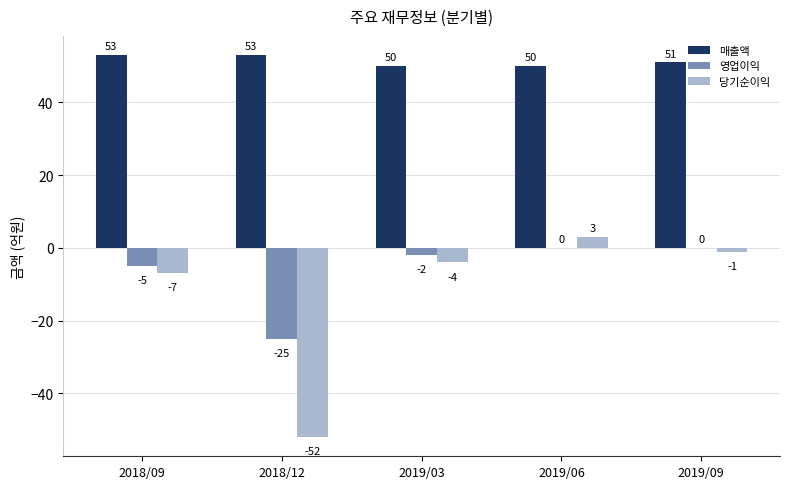

What is the sum of all 당기순이익 values?

-61